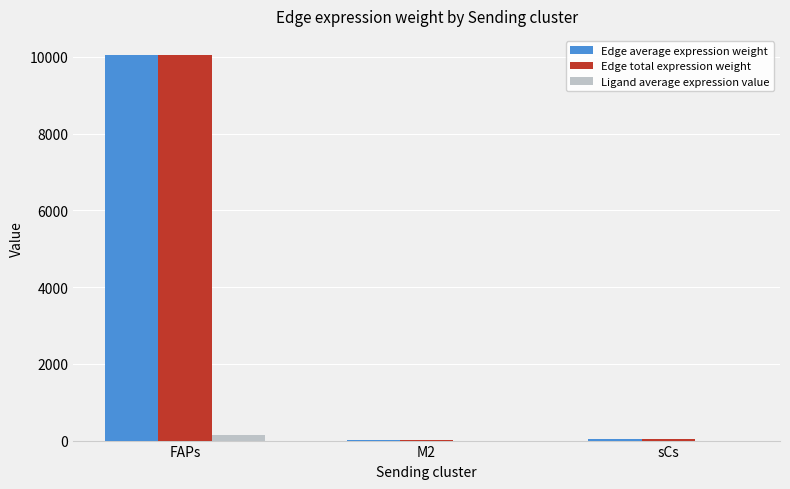

How many groups of bars are there?

3